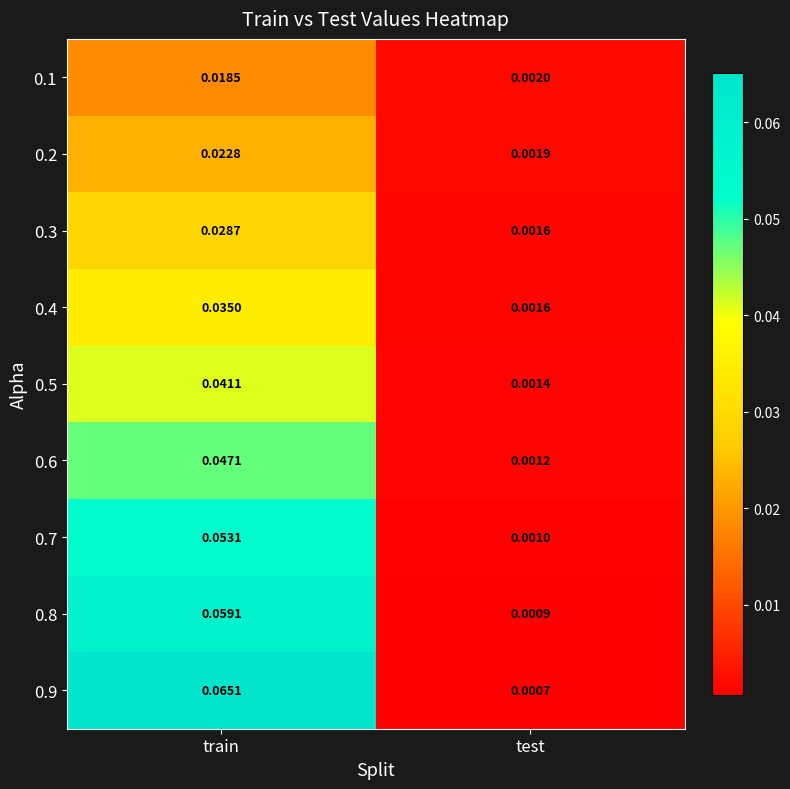

How many series are shown in this chart?

9